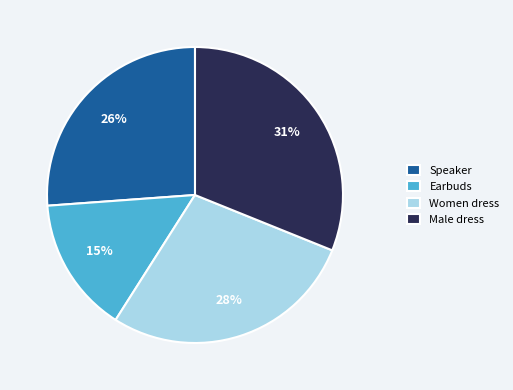

Approximately how many times larger is the value at Male dress compared to Women dress?

1.1